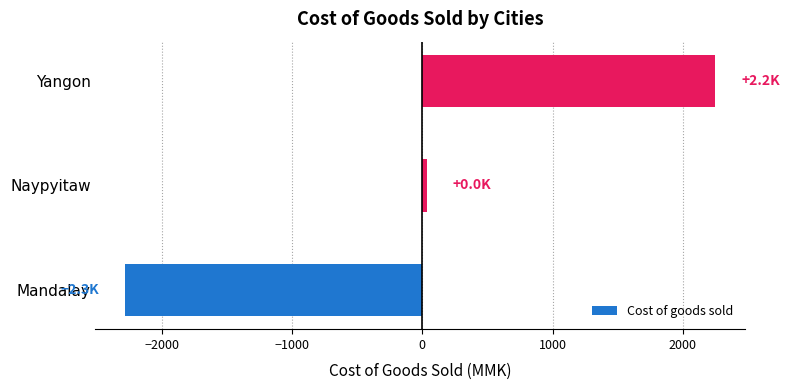

Which label corresponds to the smallest value in the chart?

Mandalay